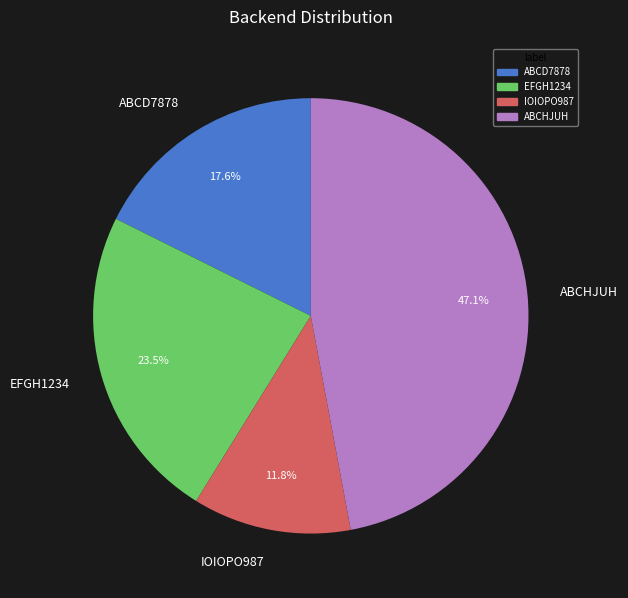

Do ABCD7878 and IOIOPO987 together represent more than half of the pie?

No